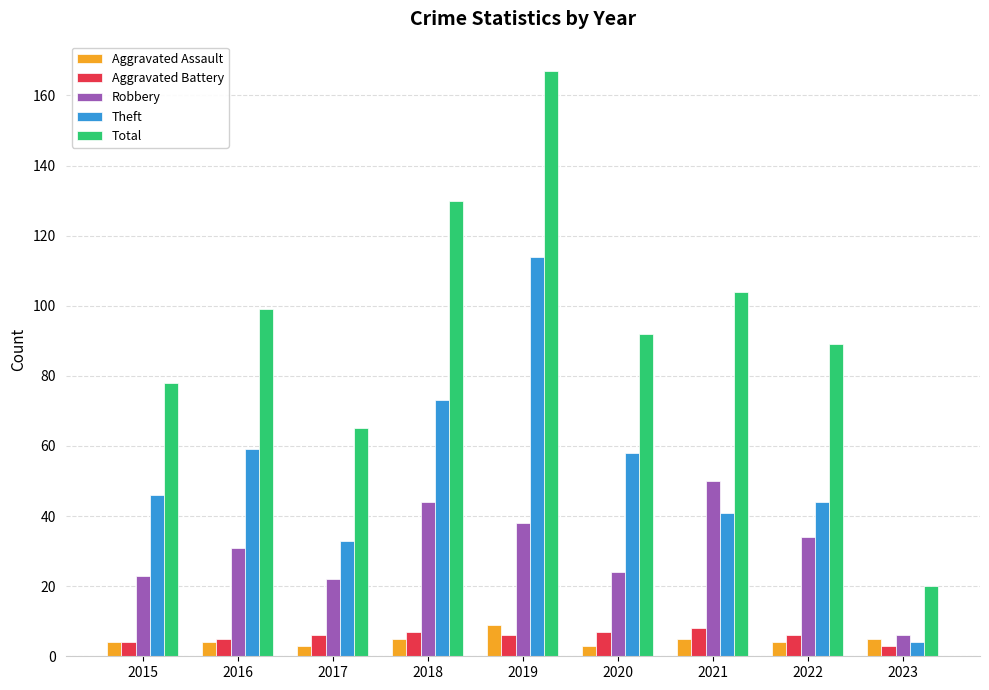

At which category is the sum across all series the highest?

2019